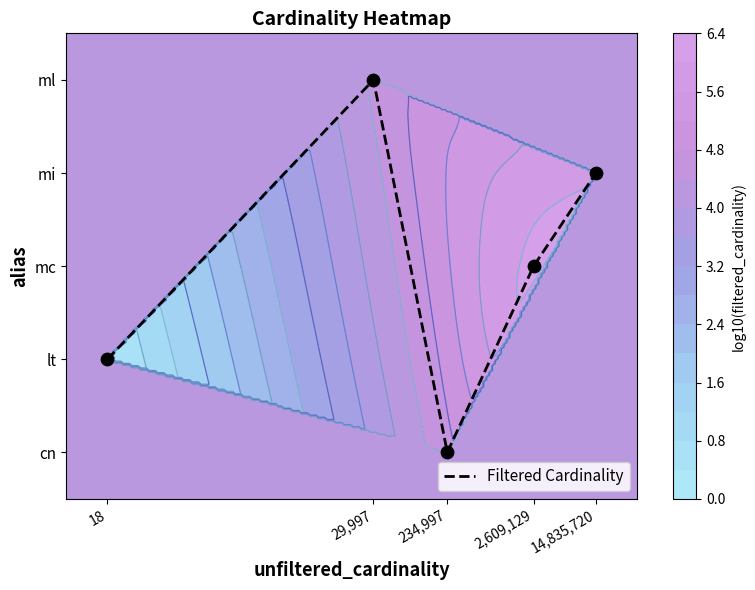

Rank the categories by value from lowest to highest.

234,997, 18, 2,609,129, 14,835,720, 29,997